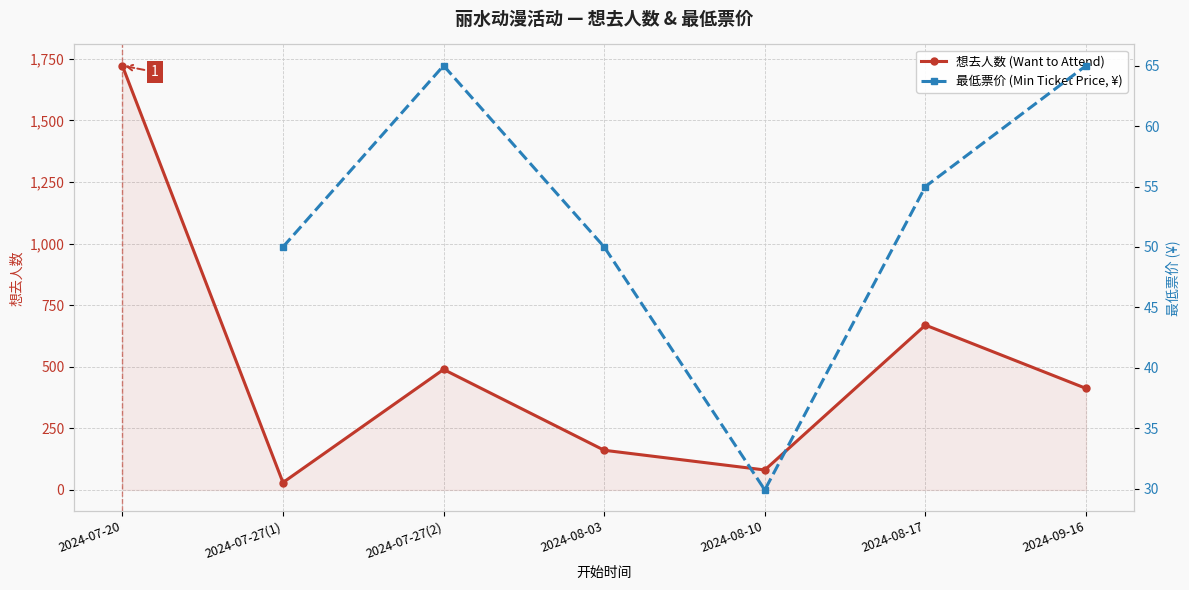

How many values are below 412?

3